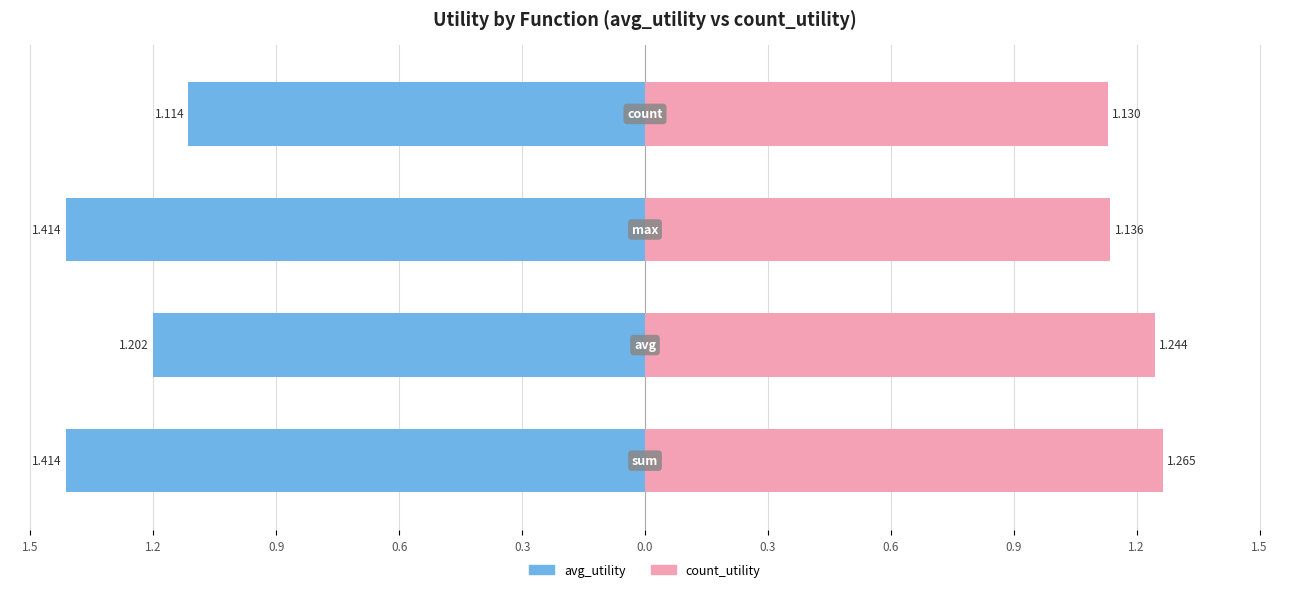

Are the bars horizontal?

Yes